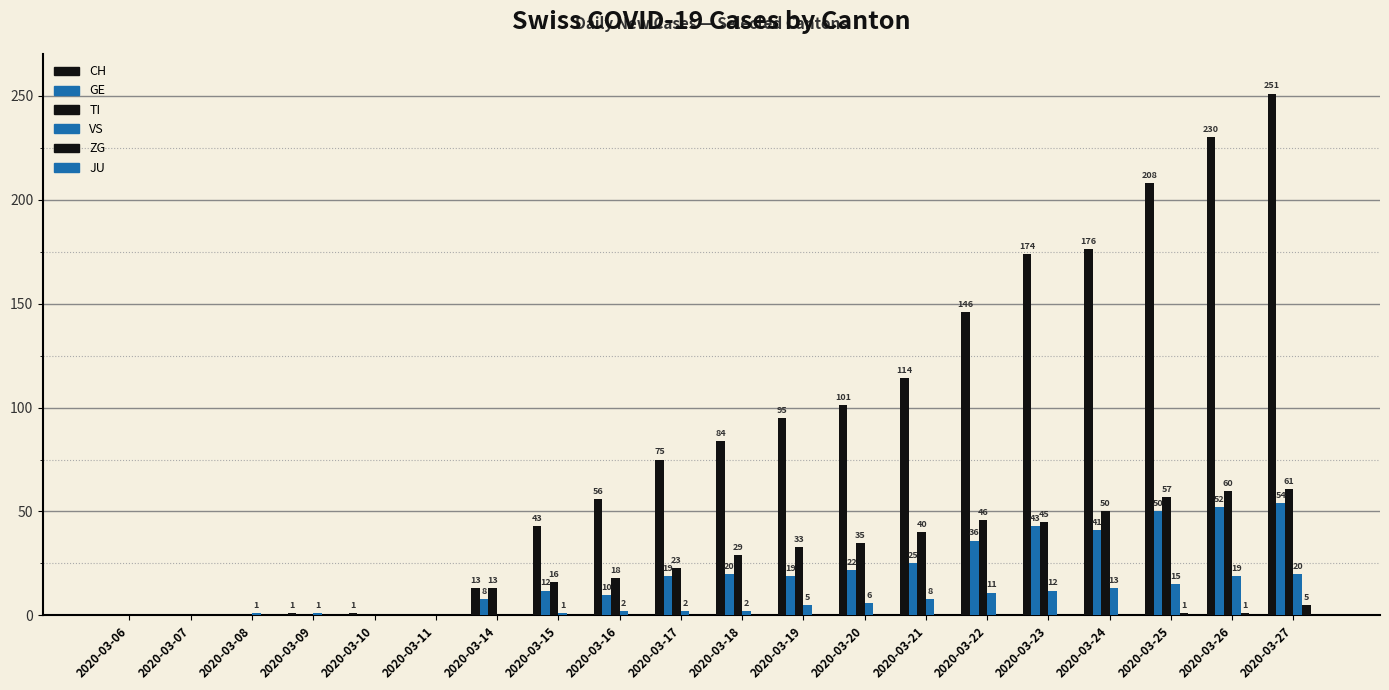

Where is VS nearest to the value 10?

2020-03-22